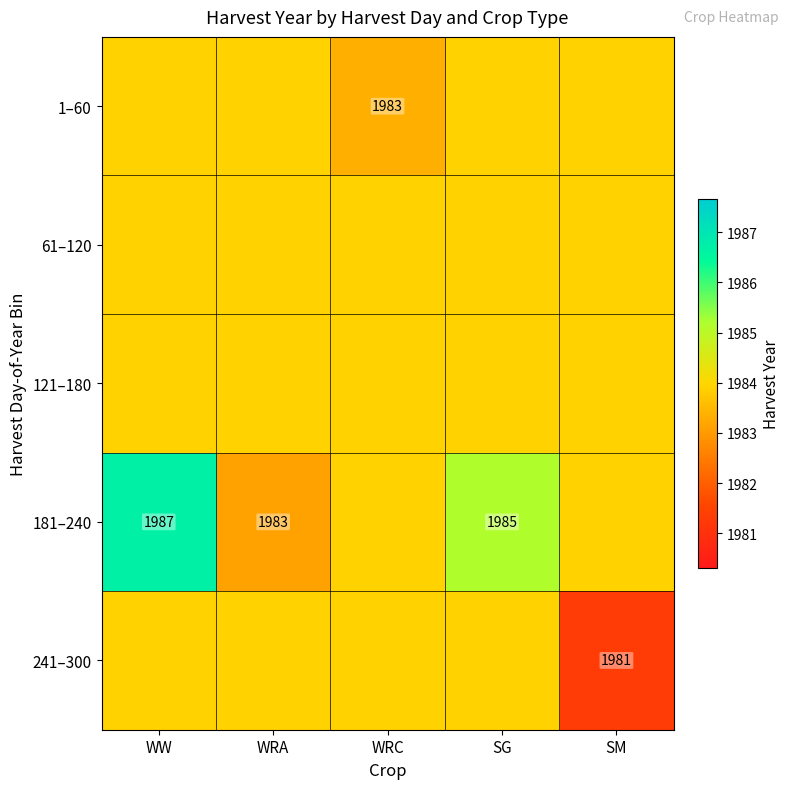

At which label is 61–120 closest to 1983?

WW